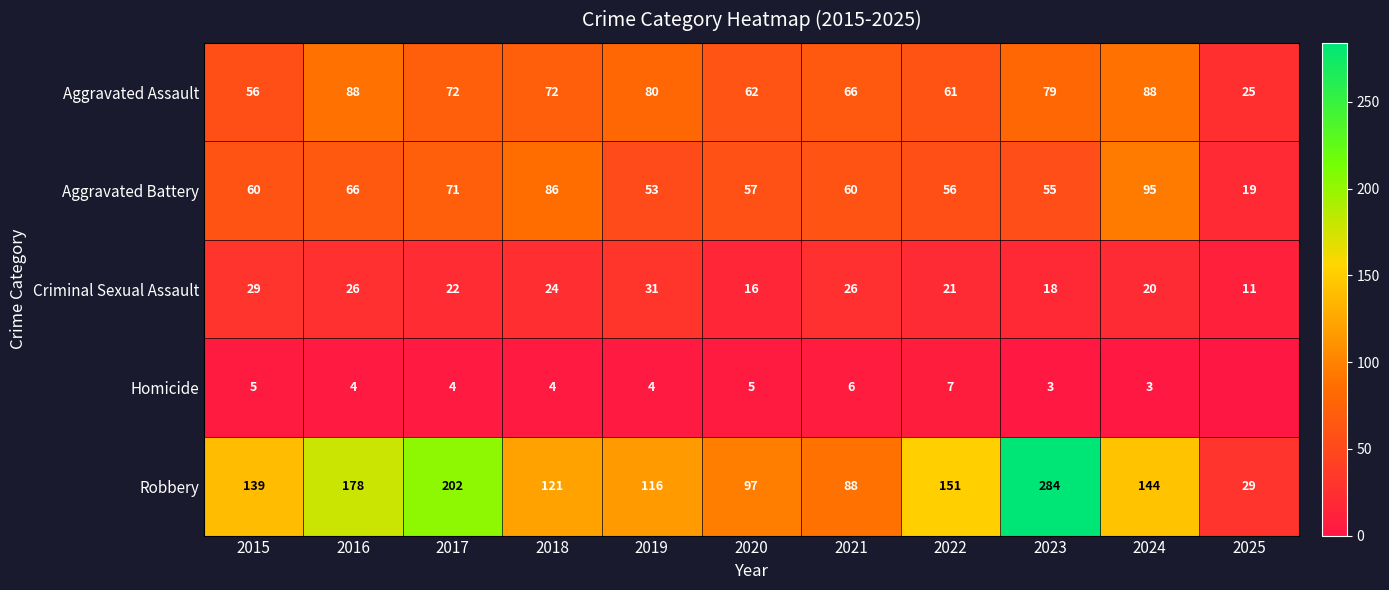

What is the maximum value for Aggravated Assault?

88